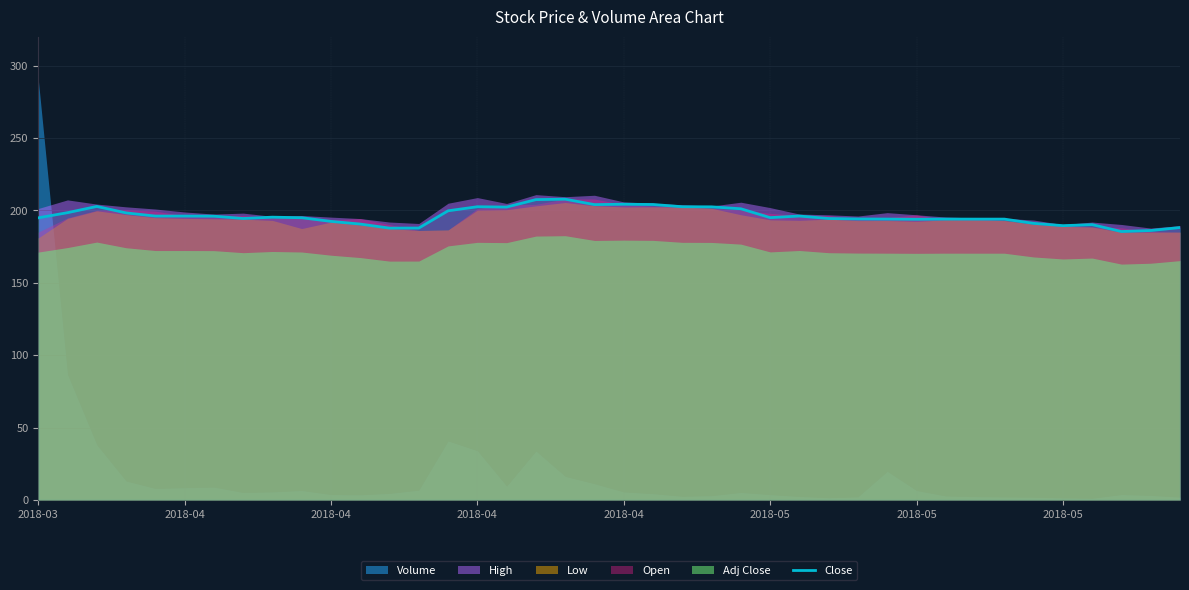

True or false: the data has more than 1 interior local peaks.

True